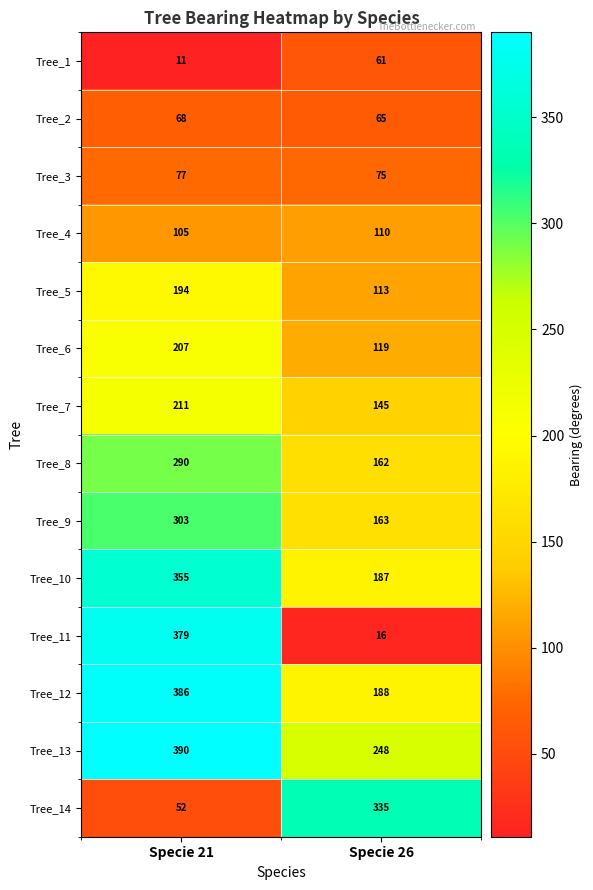

Which series has the largest total across all categories?

Tree_13